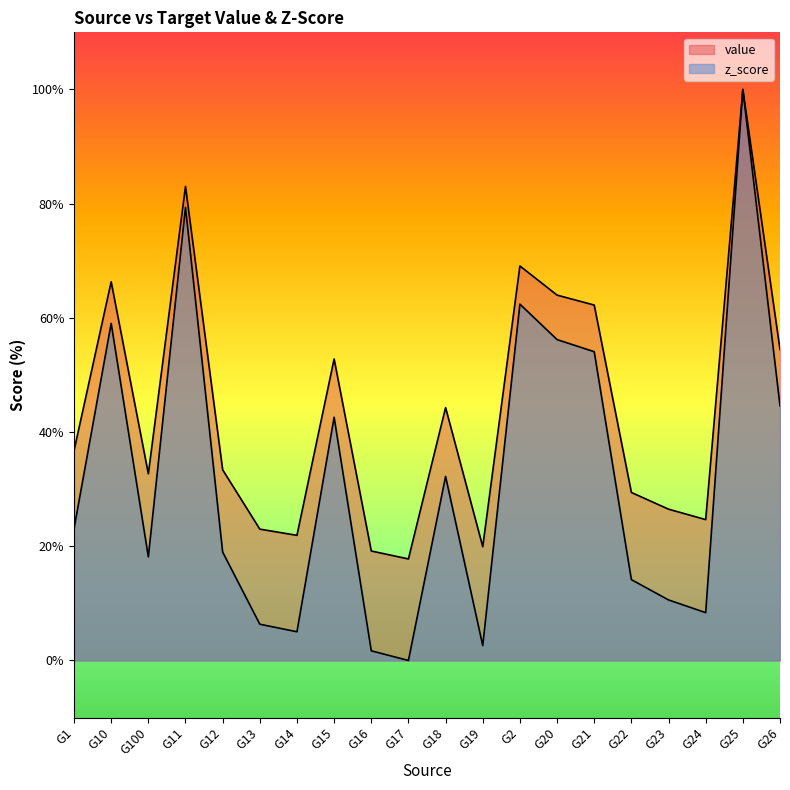

What is the difference between the maximum and second lowest values in the value series?

80.8